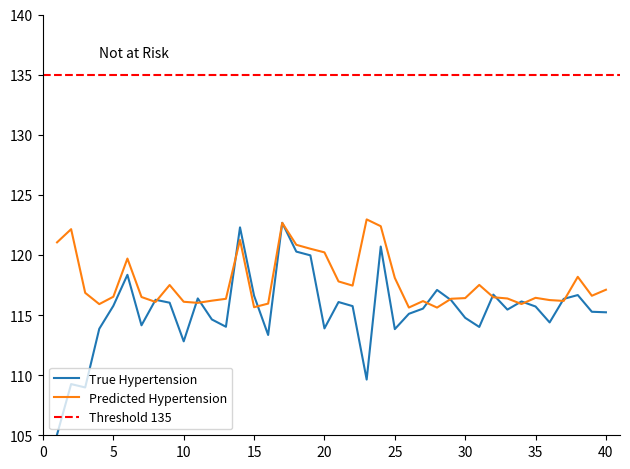

Which series ends up on top after the final intersection of Predicted Hypertension and True Hypertension?

Predicted Hypertension